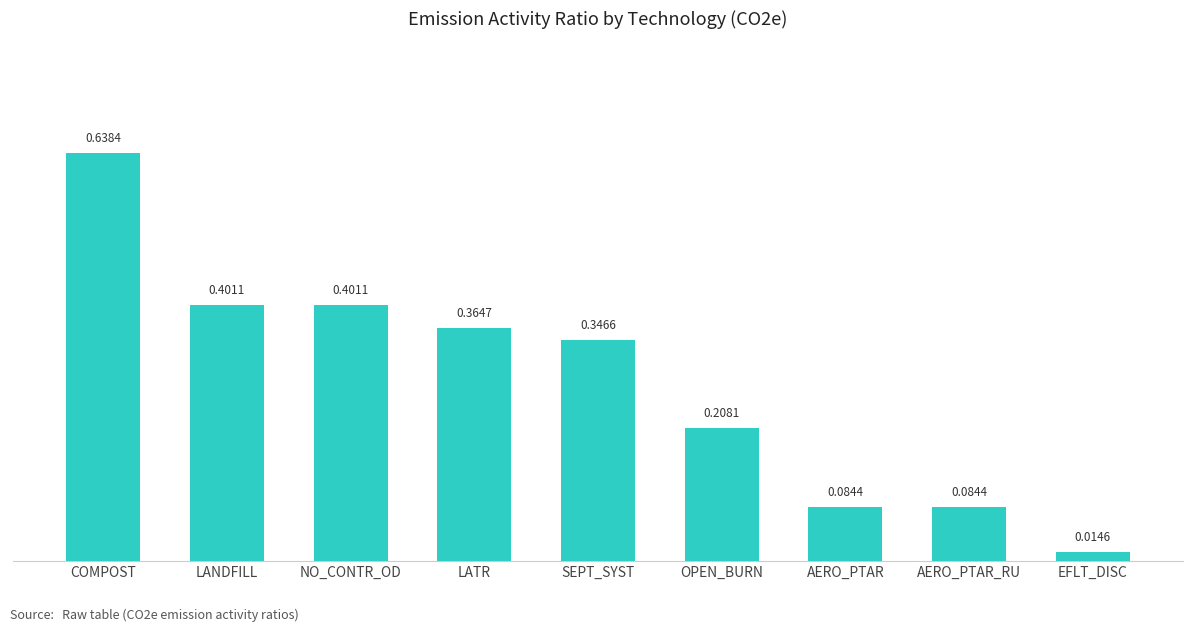

True or false: the data shows 0.1 at LANDFILL.

False